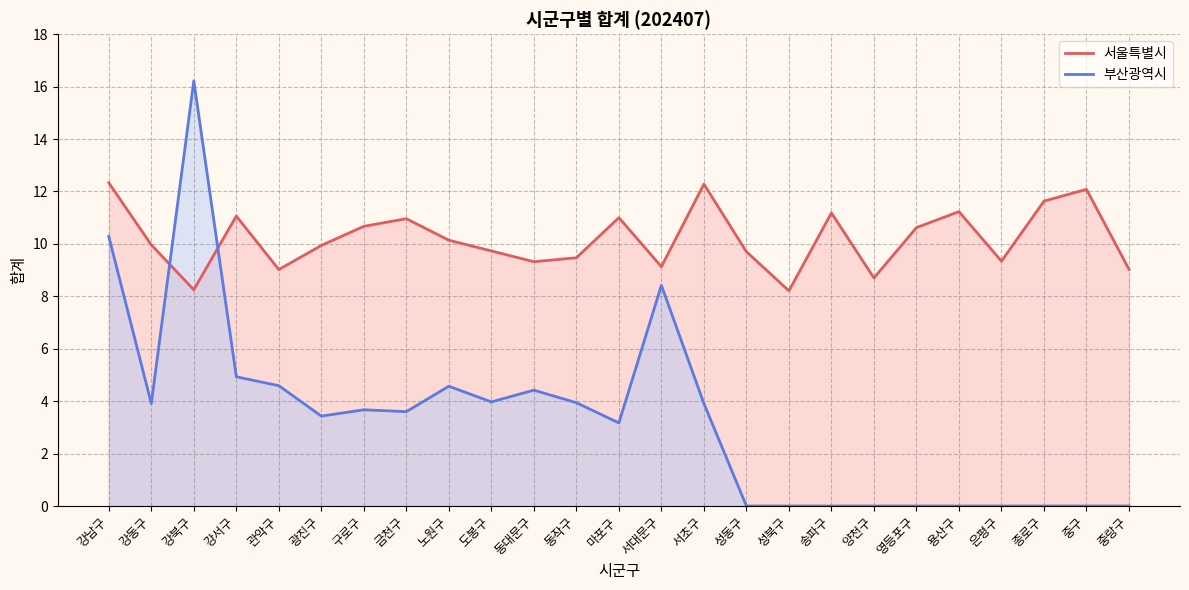

Which series changed the most between 관악구 and 용산구?

부산광역시